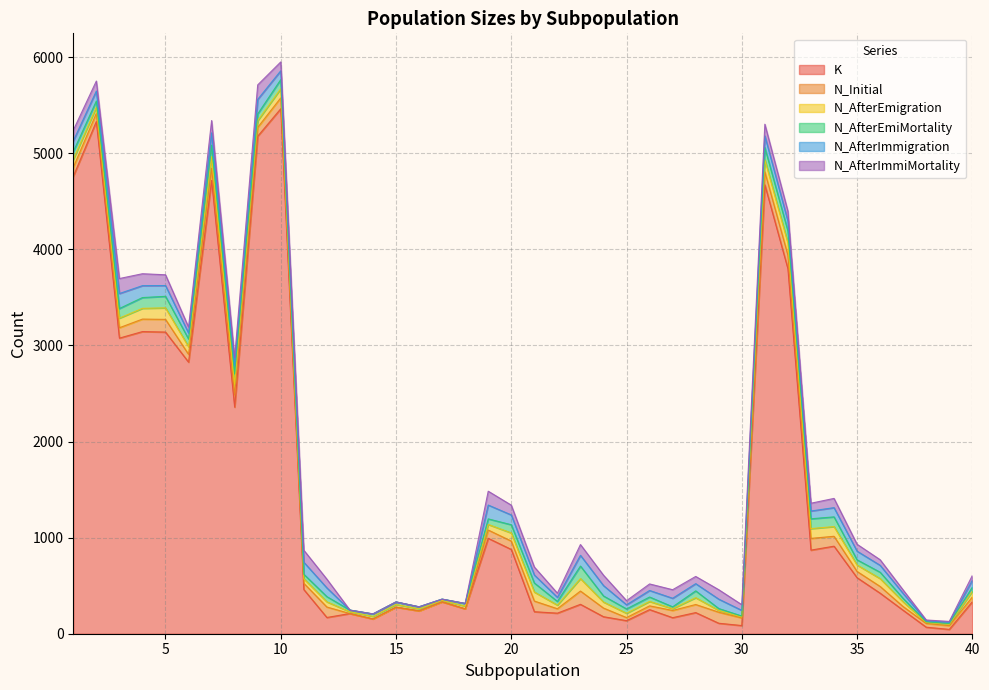

Reading left to right, transcribe all the data shown in this chart.

K: 4759	5330	3076	3144	3139	2826	4717	2358	5177	5463	460	169	210	154	277	238	332	259	993	877	229	214	306	177	136	251	167	220	109	85	4671	3798	870	911	583	422	244	68	45	333
N_Initial: 94	85	108	130	132	81	127	125	92	113	65	109	0	0	0	0	0	0	86	87	111	46	138	90	32	39	75	84	115	79	135	141	122	103	65	70	38	39	39	49
N_AfterEmigration: 82	64	100	112	120	80	120	111	70	95	47	54	18	26	27	21	14	28	58	85	94	38	130	63	45	46	19	71	19	10	126	126	102	101	67	82	50	10	13	60
N_AfterEmiMortality: 82	64	100	112	120	80	120	111	70	95	47	54	18	26	27	21	14	28	58	85	94	38	130	63	45	46	19	71	19	10	126	126	102	101	54	66	35	7	9	42
N_AfterImmigration: 111	104	156	124	112	62	128	84	151	92	125	91	0	0	0	0	0	0	144	102	83	43	112	108	43	68	89	75	98	59	122	103	81	96	90	72	52	11	13	72
N_AfterImmiMortality: 111	104	156	124	112	62	128	84	151	92	125	91	0	0	0	0	0	0	144	102	83	43	112	108	43	68	89	75	98	59	122	103	81	96	72	58	36	8	9	50